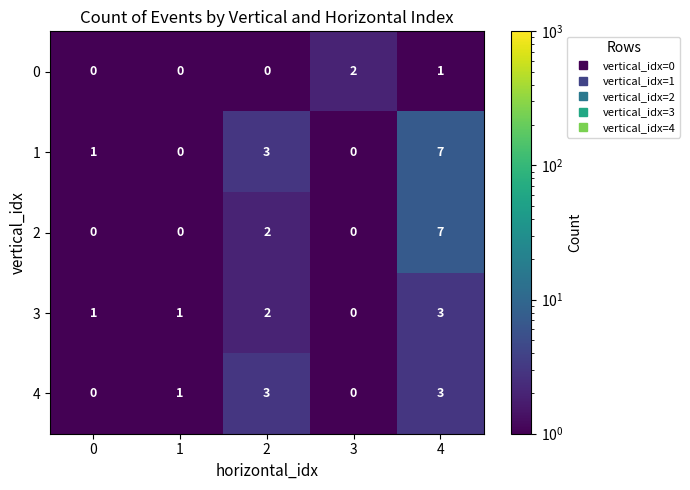

What is the sum of the 2 values at 4 and 3?

7